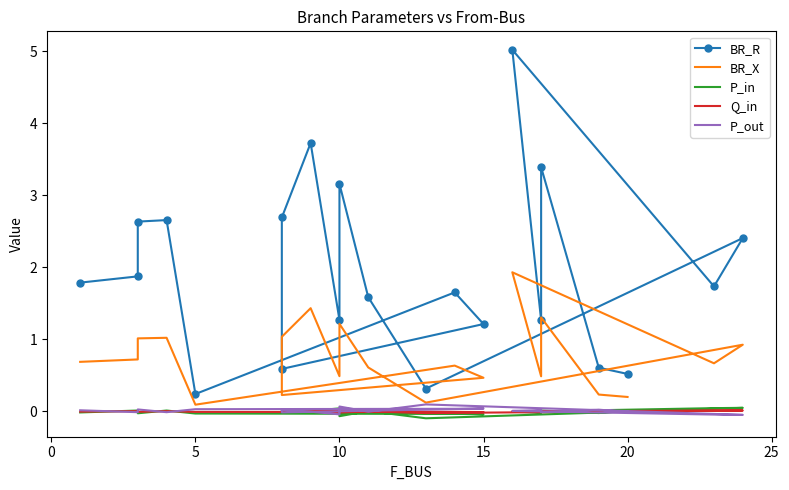

How many distinct data groups are displayed?

5